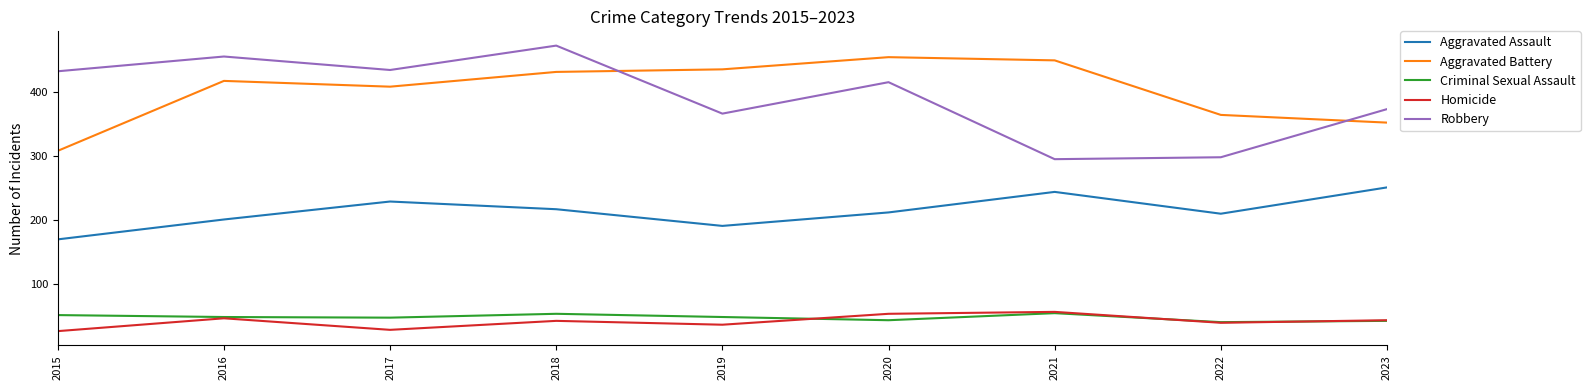

What is the spread (max minus min) of values at 2021?

394